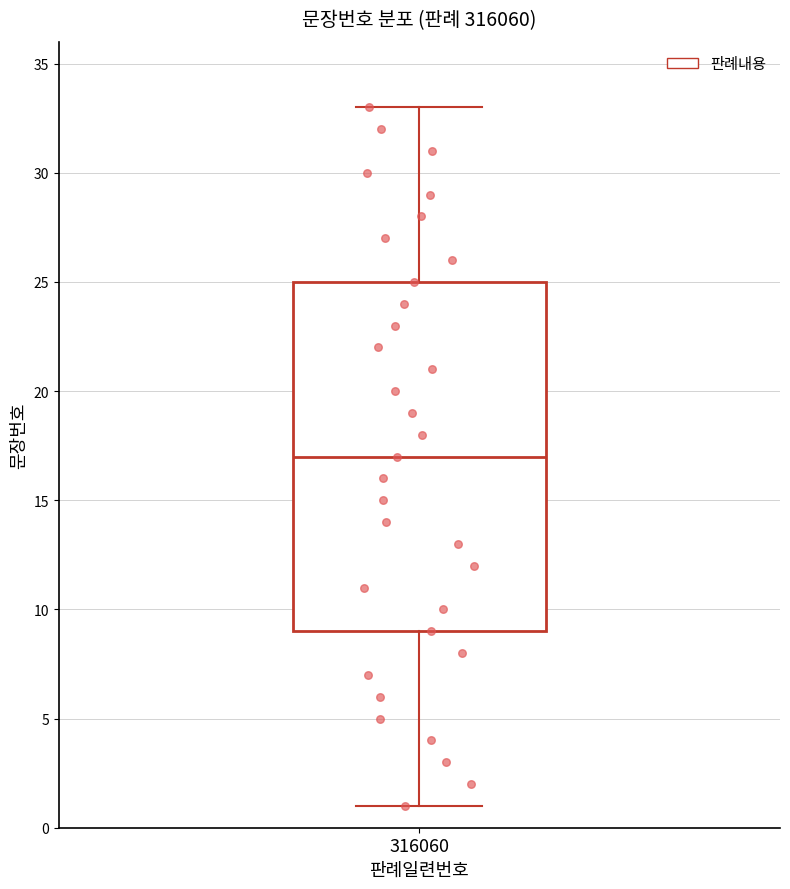

Transcribe this box plot: give where the median line is, the range the box spans, and where the two whiskers end, as read against the y-axis. The values are not printed on the chart, so give them approximately, as read against the axis.

median 17, box 9 to 25, whiskers 1 to 33